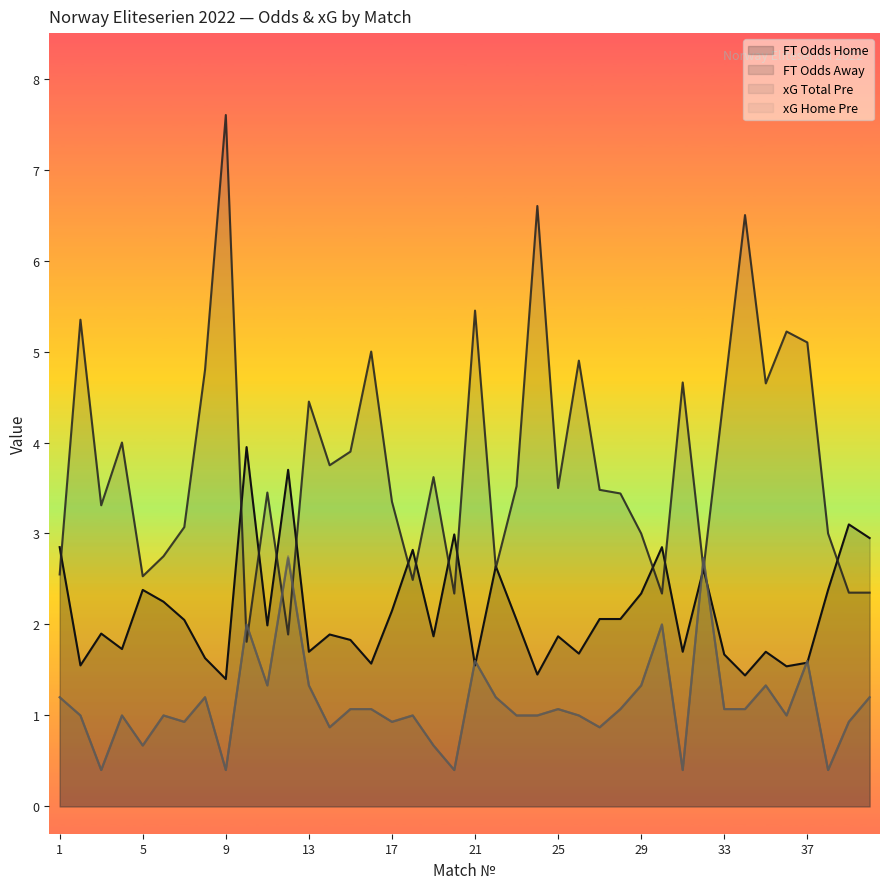

At which category is the sum across all series the highest?

12